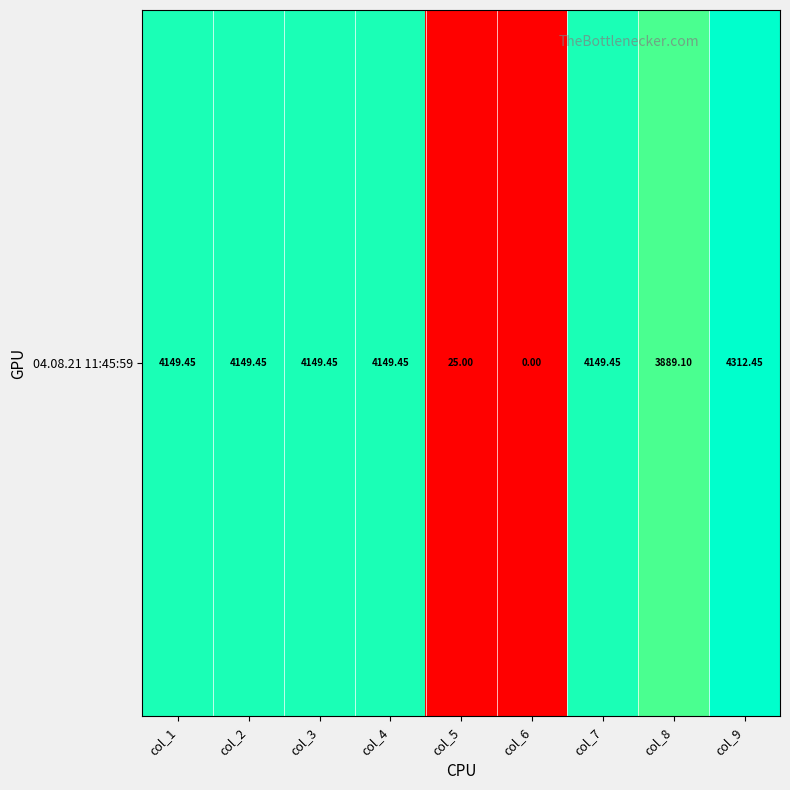

The chart shows a value of 1.0 at col_3. True or false?

True